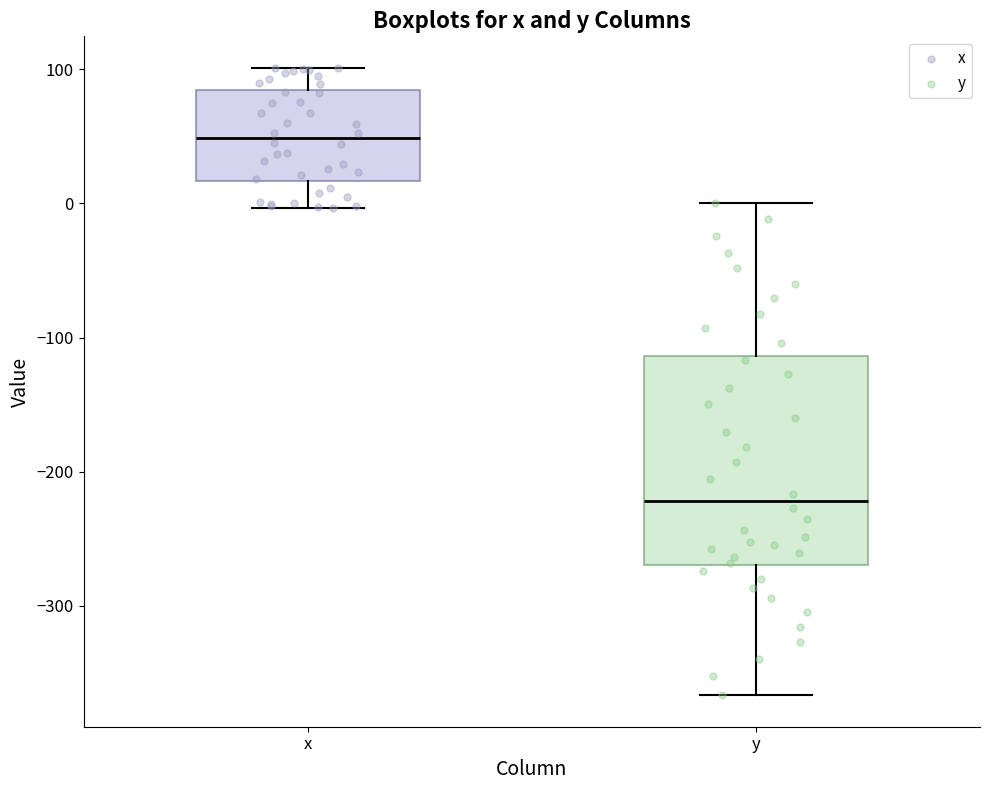

Where does the lower whisker of the box for y end on the y-axis? The values are not printed on the chart, so give them approximately, as read against the axis.

-370